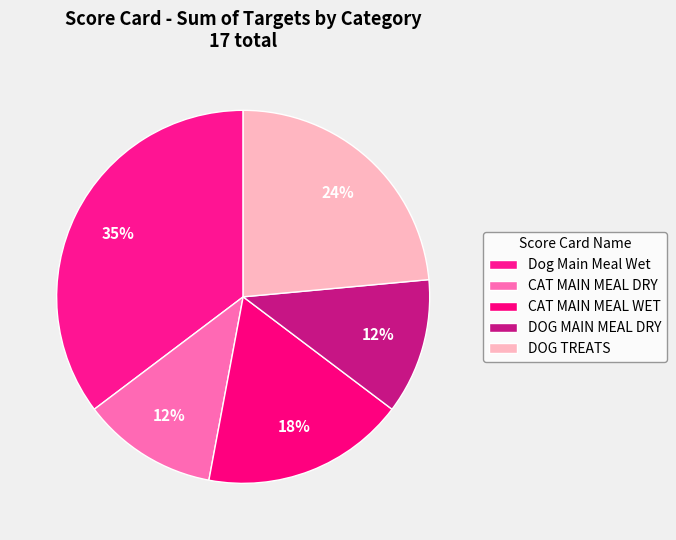

How many segments does this pie chart have?

5